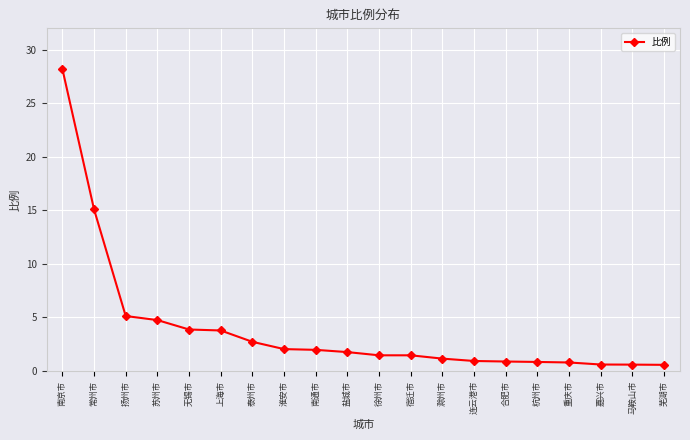

What is the value of the 9th point from the left?

2.0